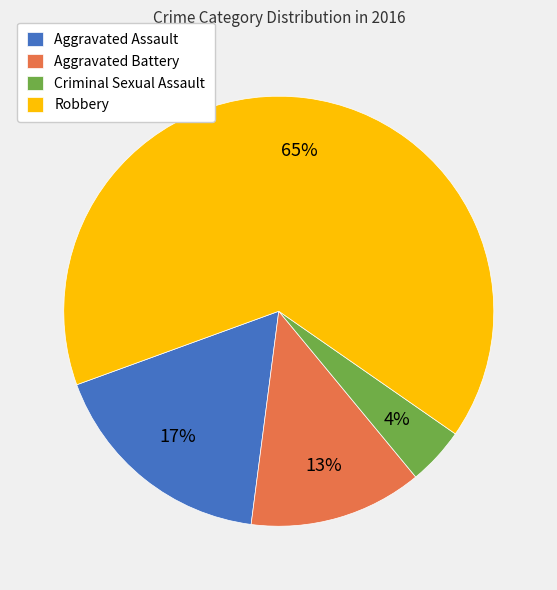

What is the smallest slice in the pie chart?

Criminal Sexual Assault